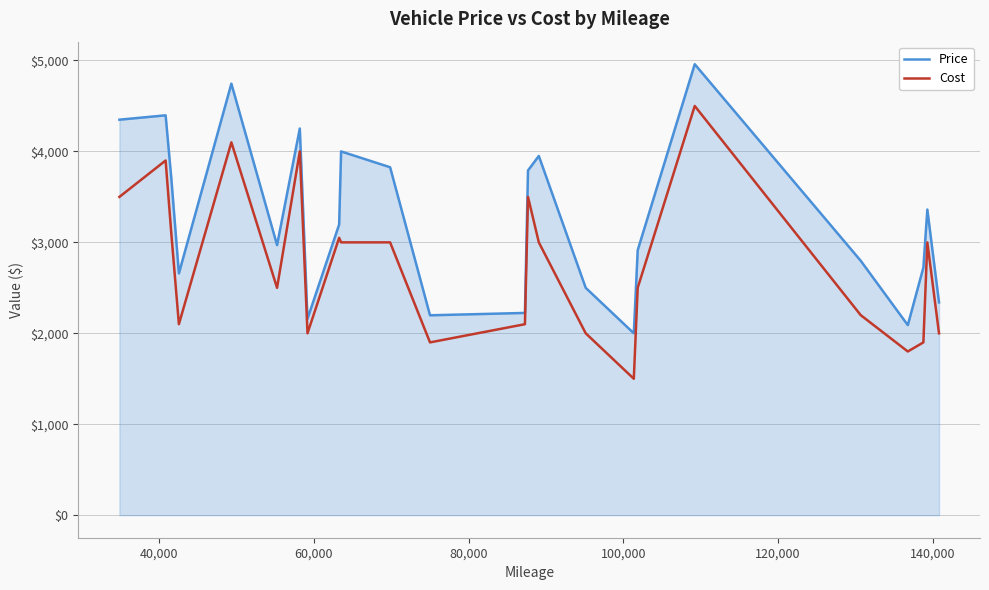

What are all the series names shown in the legend?

Price, Cost